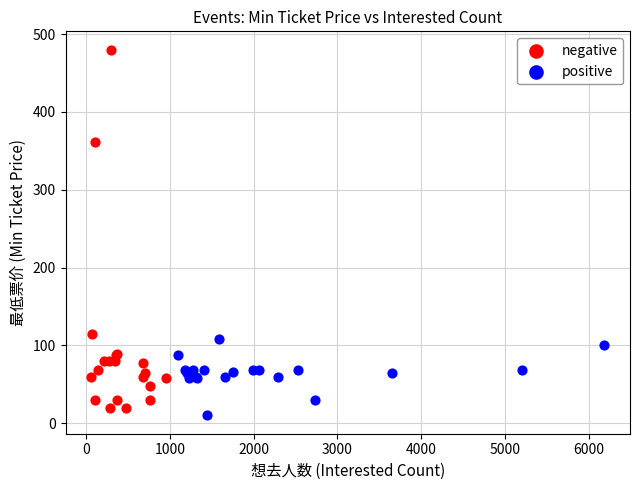

Which series reaches the maximum Y coordinate?

negative